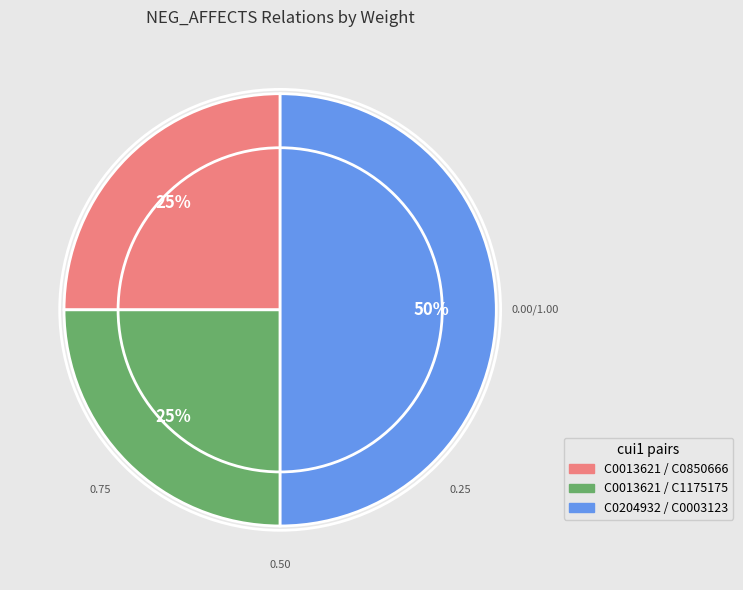

Is the sum of C0204932 / C0003123 and C0013621 / C0850666 greater than half?

Yes